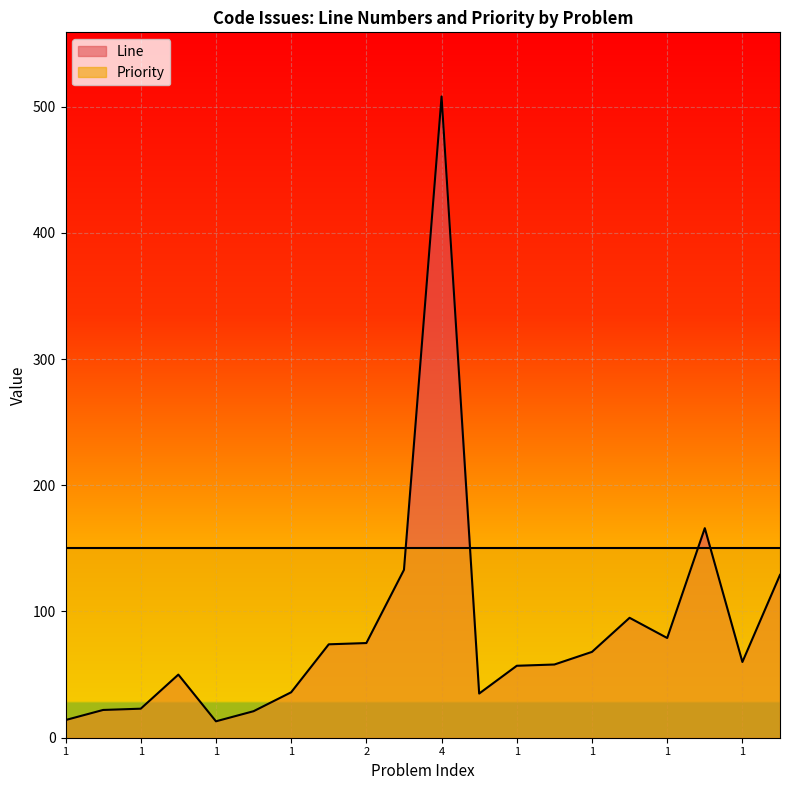

True or false: the data has more than 2 interior local peaks.

True